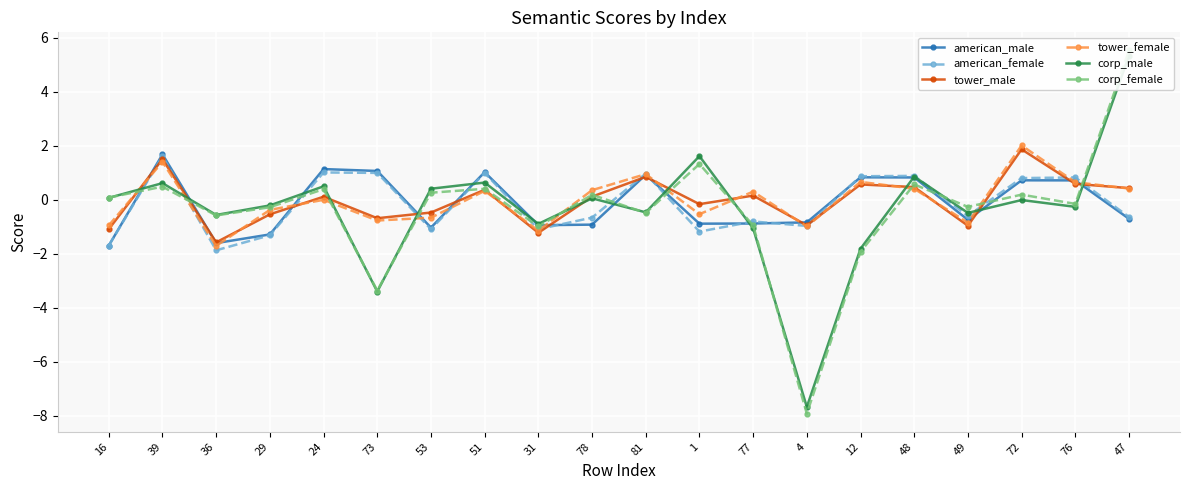

In corp_male, how many points are lower than both neighbors (excluding endpoints)?

7